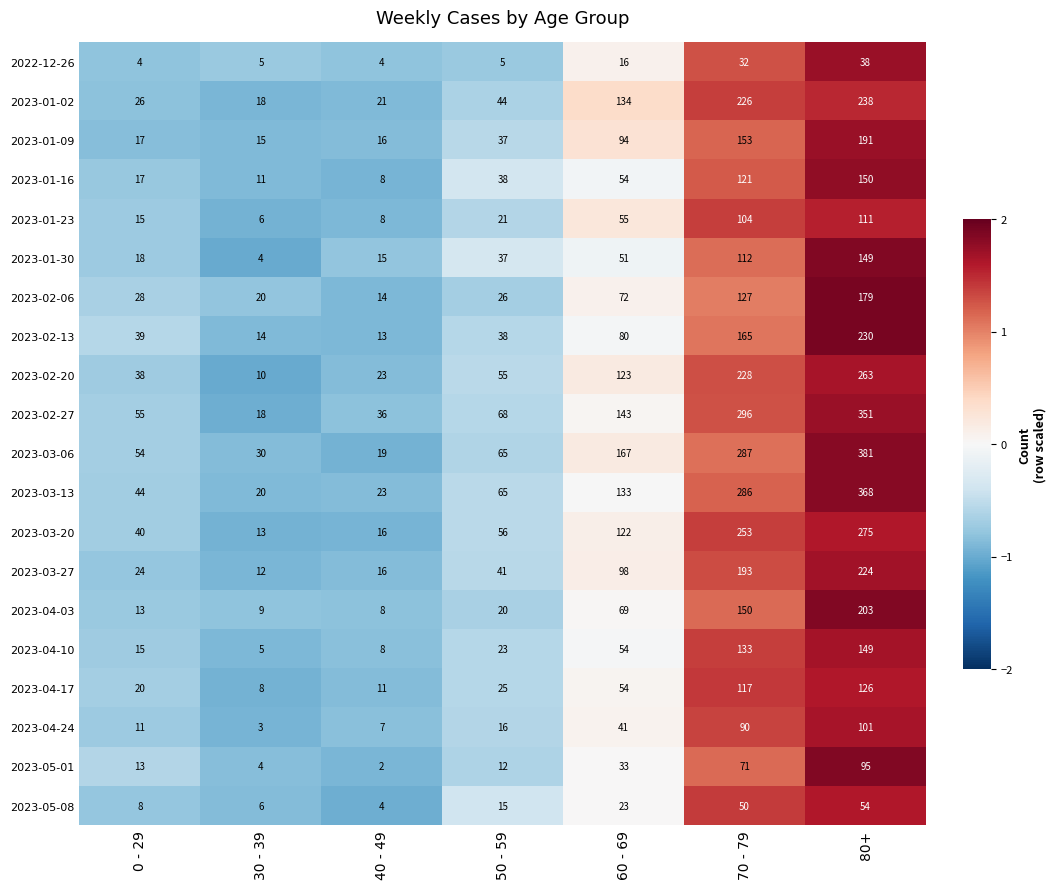

At which category is the sum across all series the highest?

80+